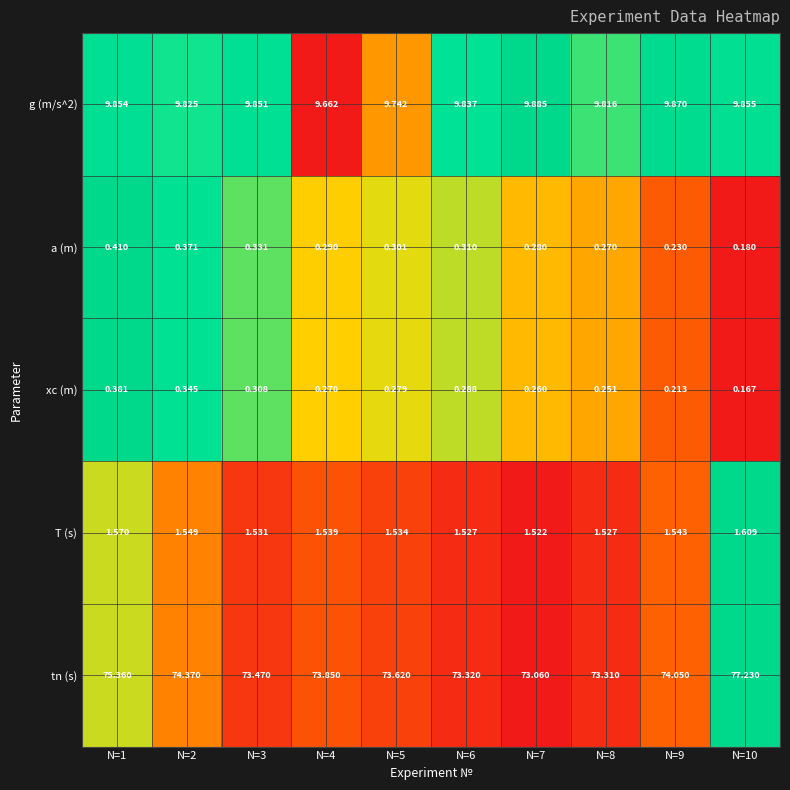

Which series changed the most between N=1 and N=5?

tn (s)